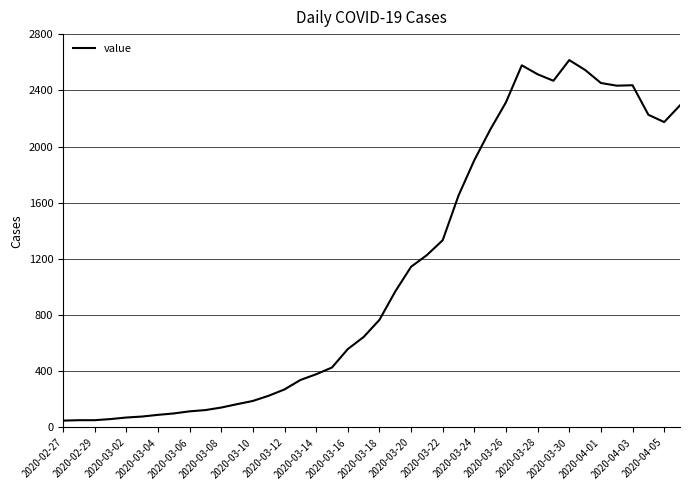

What is the greatest value displayed?

2615